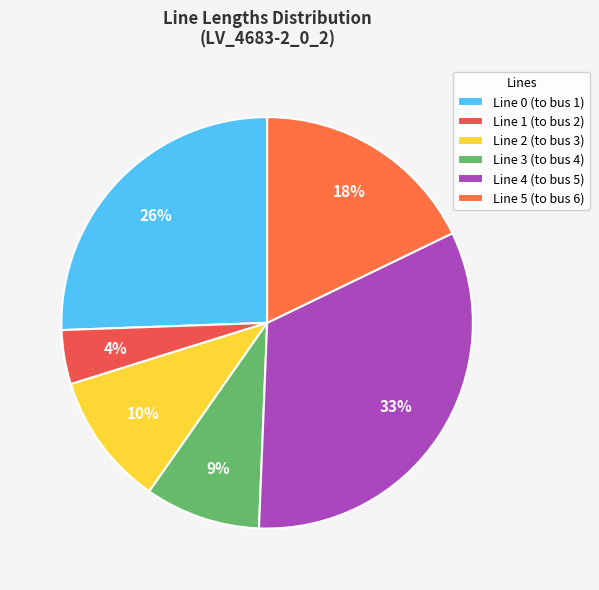

Do Line 4 (to bus 5) and Line 2 (to bus 3) together represent more than half of the pie?

No